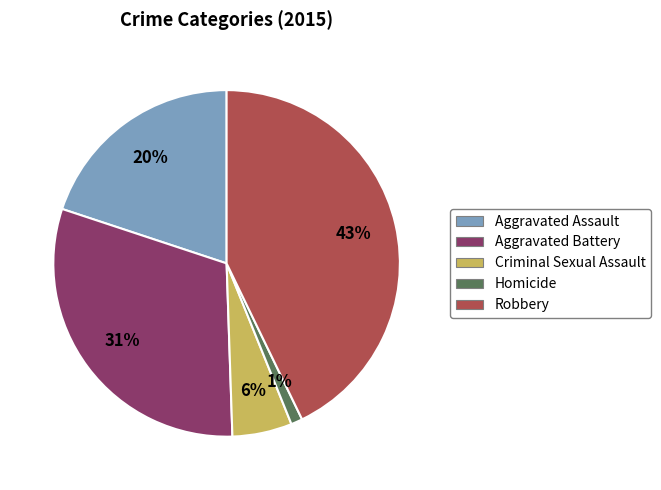

Which slice is the largest?

Robbery